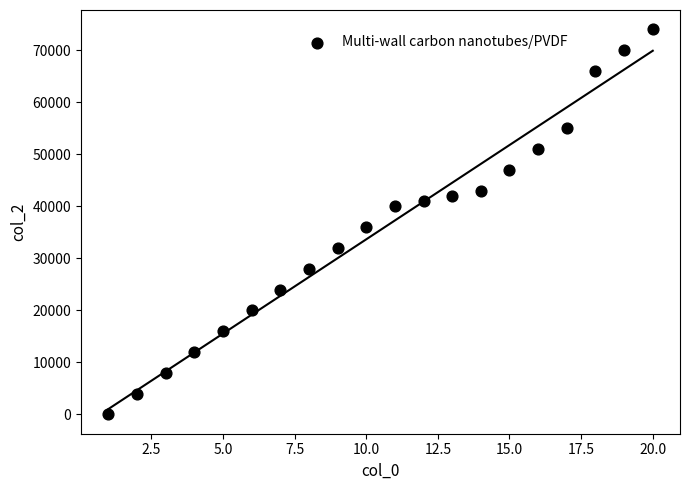

What Y value in the scatter plot is closest to 37000?

36000